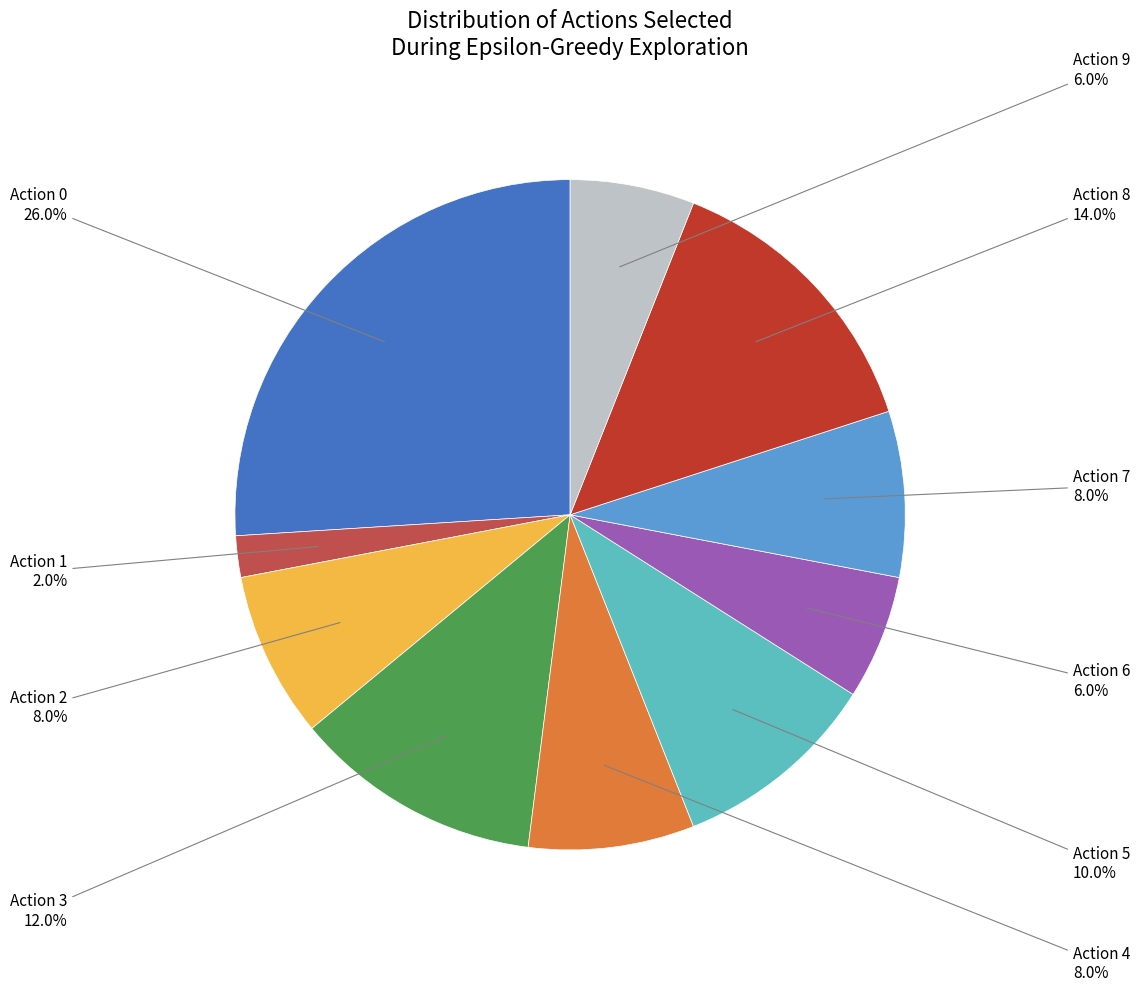

Does any single category account for the majority?

No